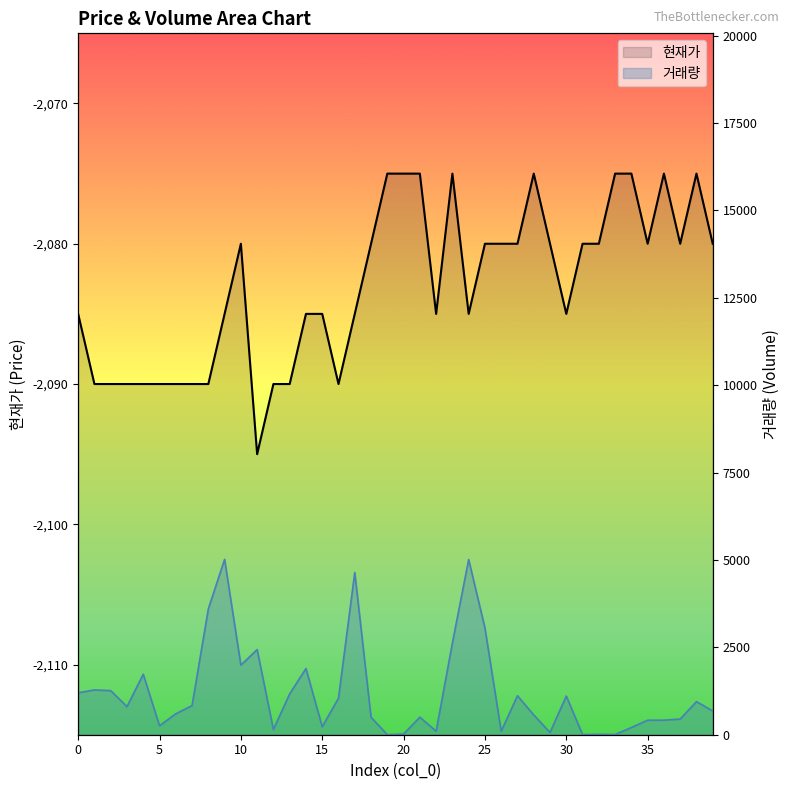

What is the value of the 거래량 point at the 33rd from the left?

11